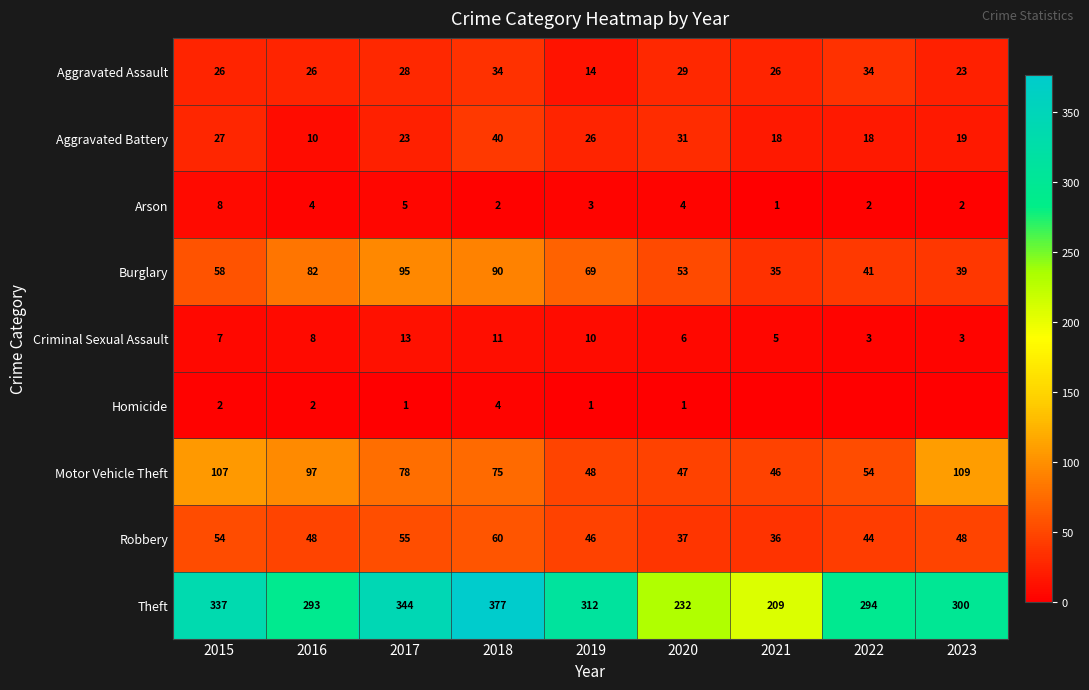

How many distinct data groups are displayed?

9